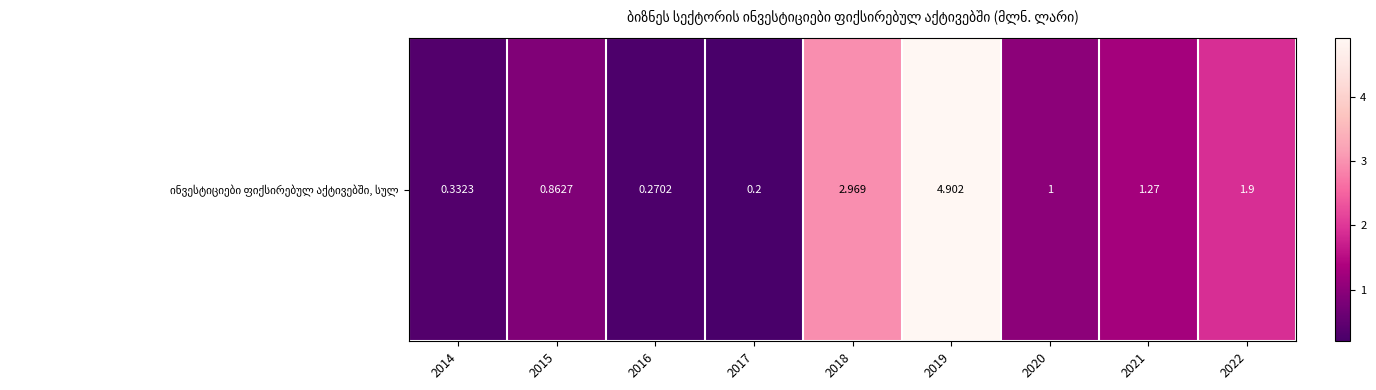

What is the sum of the values at 2016 and 2014?

0.6